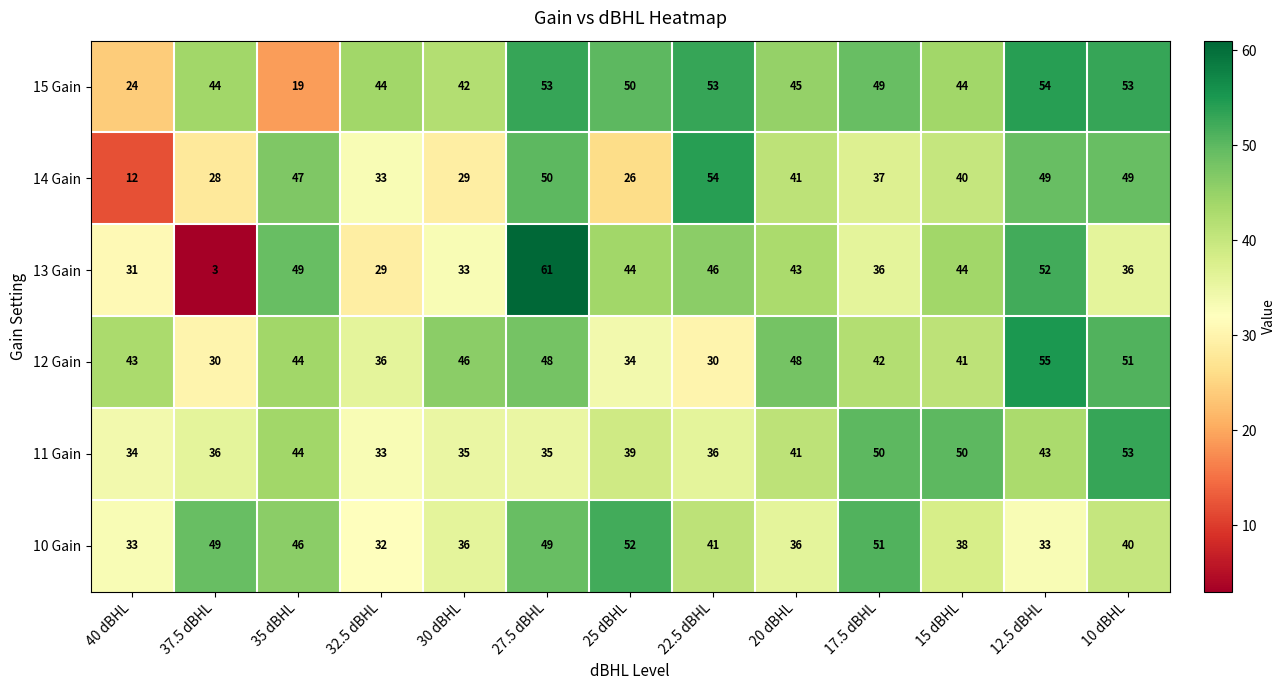

What is the sum of all 10 Gain values?

536